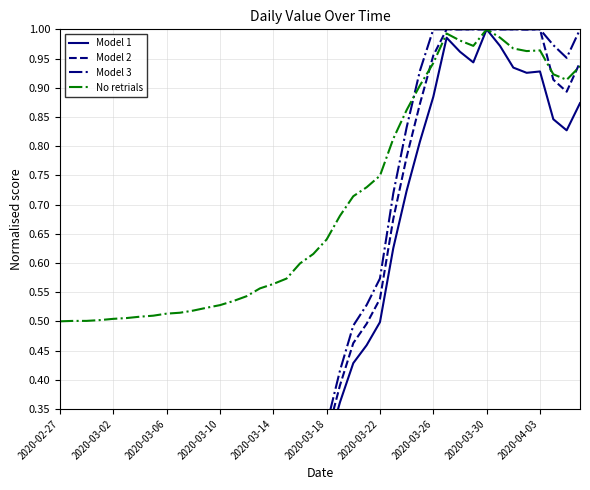

True or false: Model 3 and Model 1 cross at least once.

False